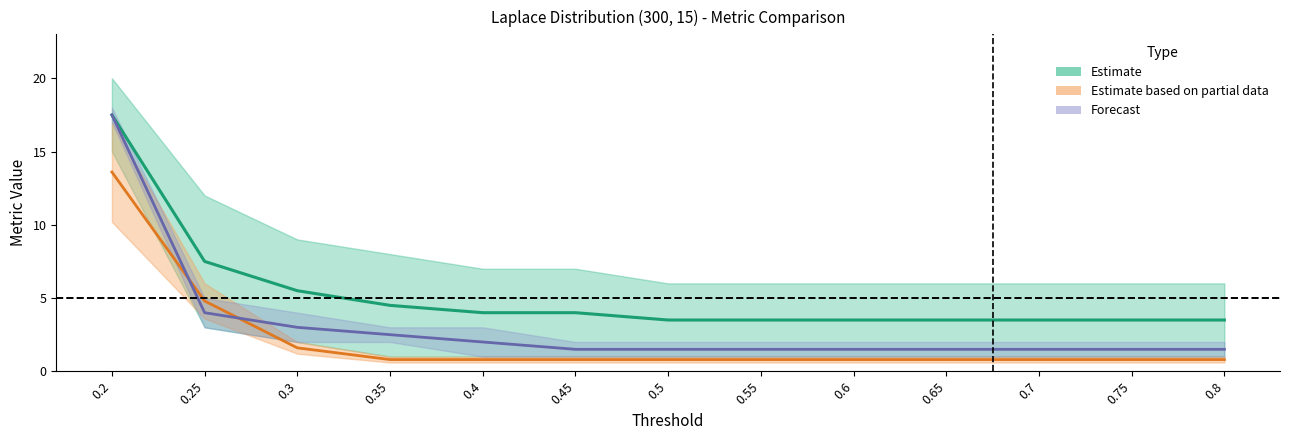

Reading left to right, what are all the values shown in this chart?

Estimate (mid): 0.2=17.5	0.25=7.5	0.3=5.5	0.35=4.5	0.4=4.0	0.45=4.0	0.5=3.5	0.55=3.5	0.6=3.5	0.65=3.5	0.7=3.5	0.75=3.5	0.8=3.5
Estimate based on partial data (mid): 0.2=13.6	0.25=4.8	0.3=1.6	0.35=0.8	0.4=0.8	0.45=0.8	0.5=0.8	0.55=0.8	0.6=0.8	0.65=0.8	0.7=0.8	0.75=0.8	0.8=0.8
Forecast (mid): 0.2=17.5	0.25=4.0	0.3=3.0	0.35=2.5	0.4=2.0	0.45=1.5	0.5=1.5	0.55=1.5	0.6=1.5	0.65=1.5	0.7=1.5	0.75=1.5	0.8=1.5